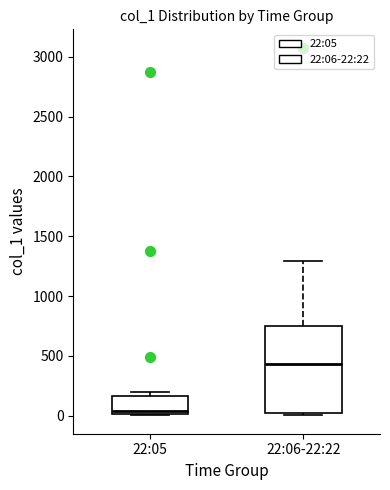

Where is the lower edge of the box for 22:06-22:22 on the y-axis? The values are not printed on the chart, so give them approximately, as read against the axis.

0